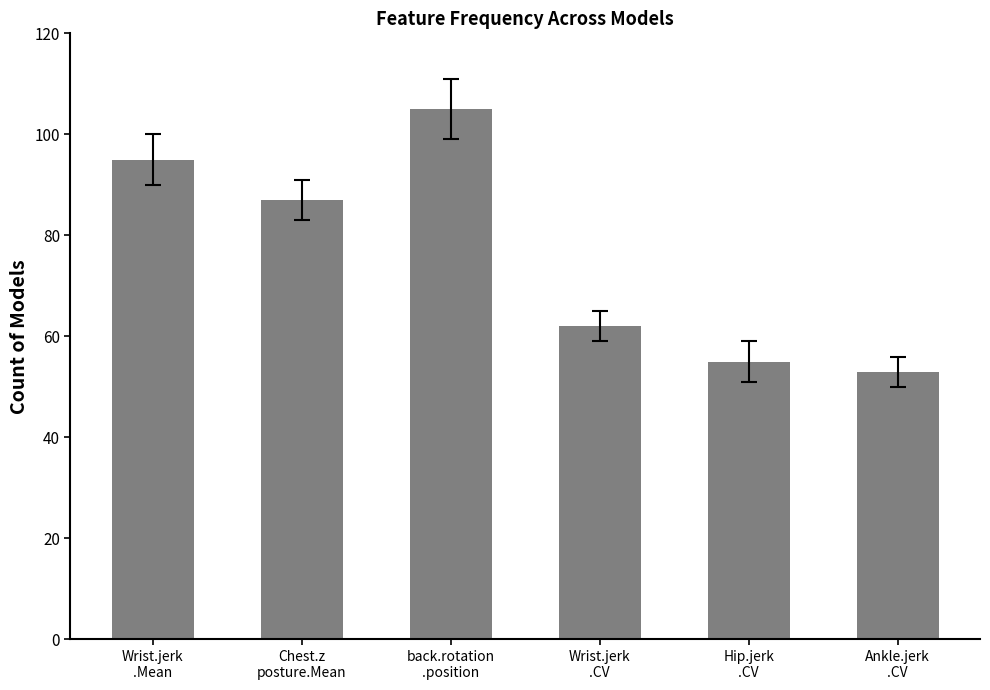

List the labels in order of value, largest first.

back.rotation
.position, Wrist.jerk
.Mean, Chest.z
posture.Mean, Wrist.jerk
.CV, Hip.jerk
.CV, Ankle.jerk
.CV